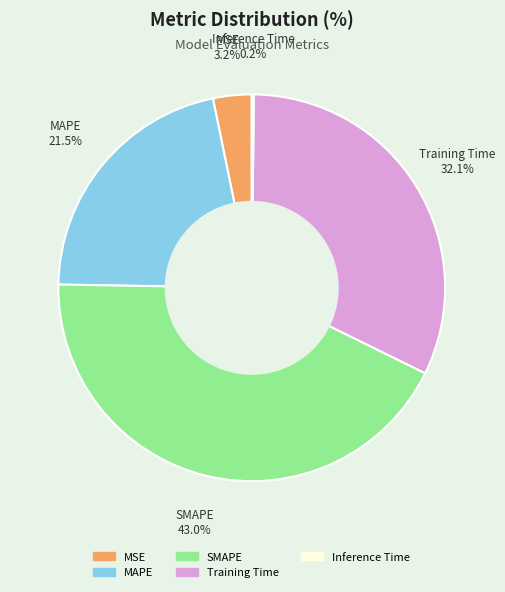

What is the largest slice in the pie chart?

SMAPE